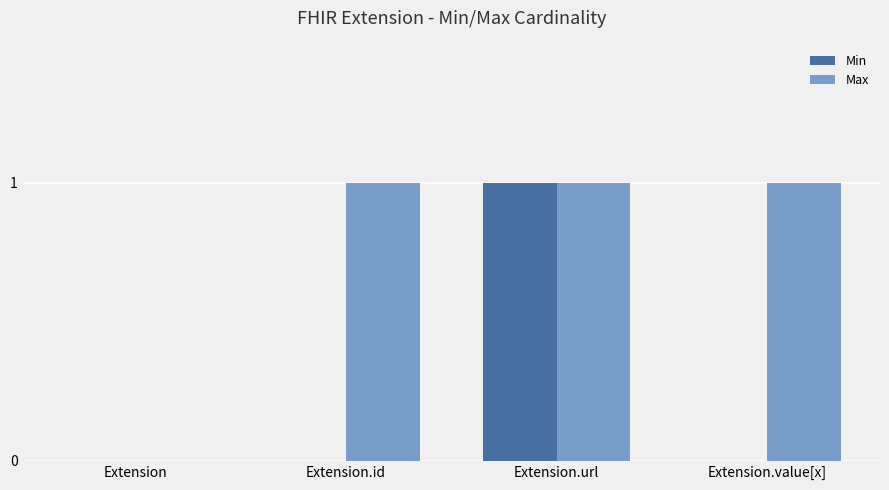

What are all the series names shown in the legend?

Min, Max